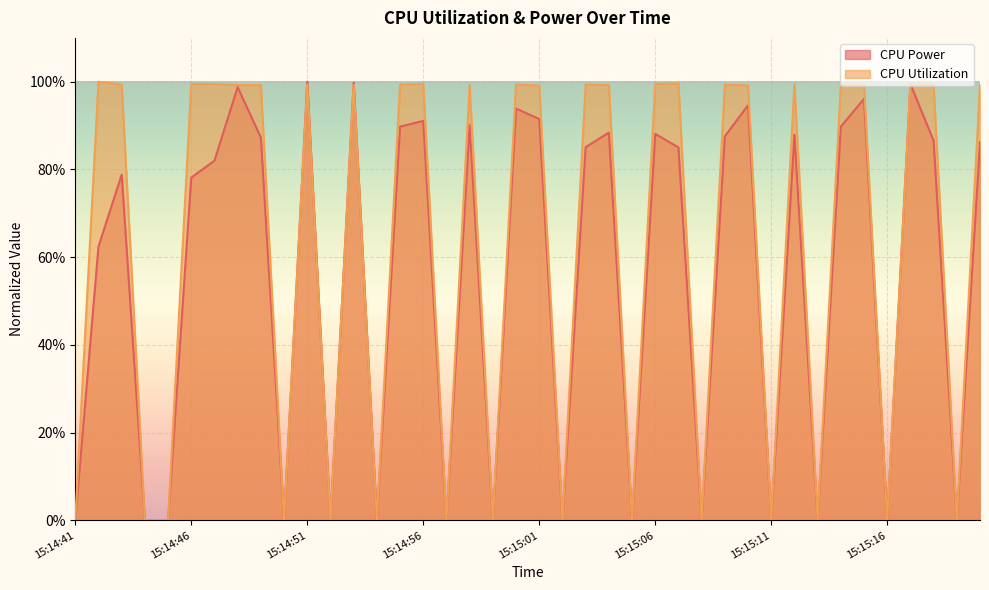

Which has a higher value, 15:14:43 or 15:15:01?

15:15:01